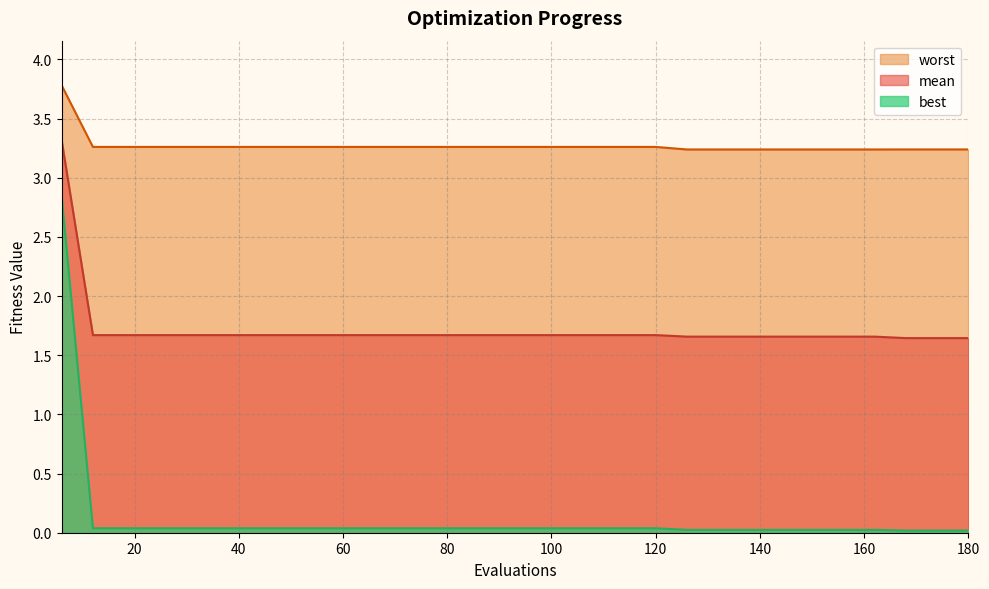

True or false: worst has a value of 2.1 at 114.

False